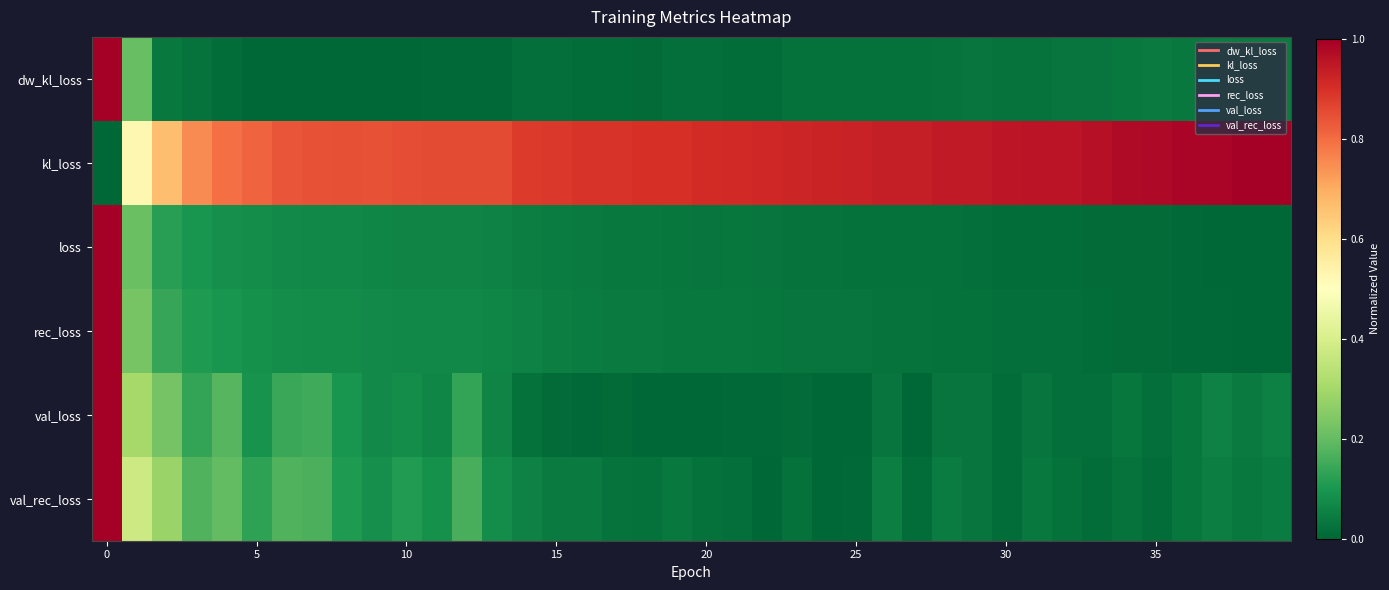

Which series has the largest total across all categories?

kl_loss